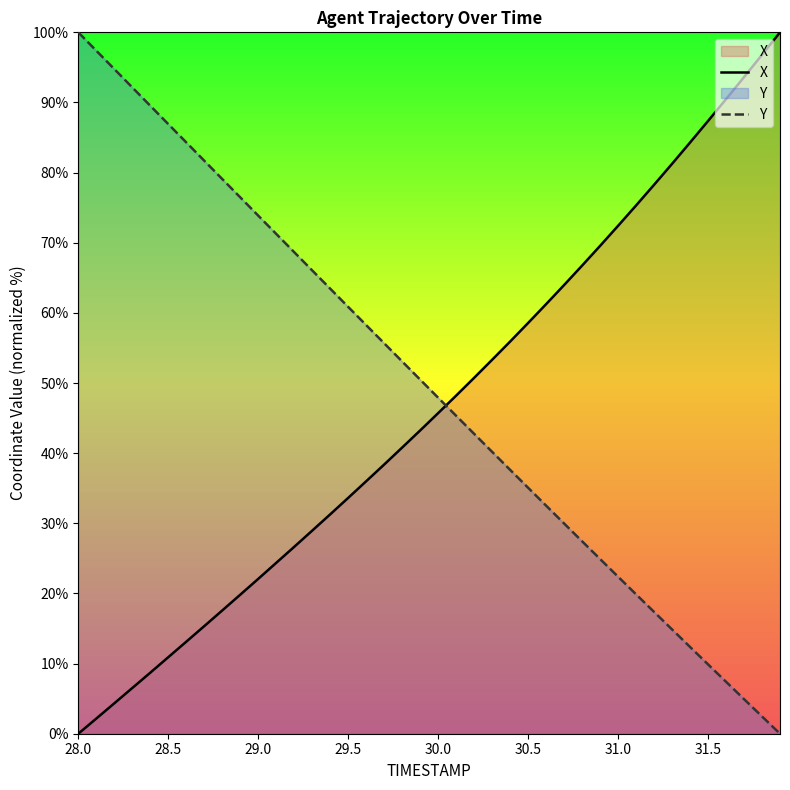

List the series in order of their overall mean, highest first.

Y, X